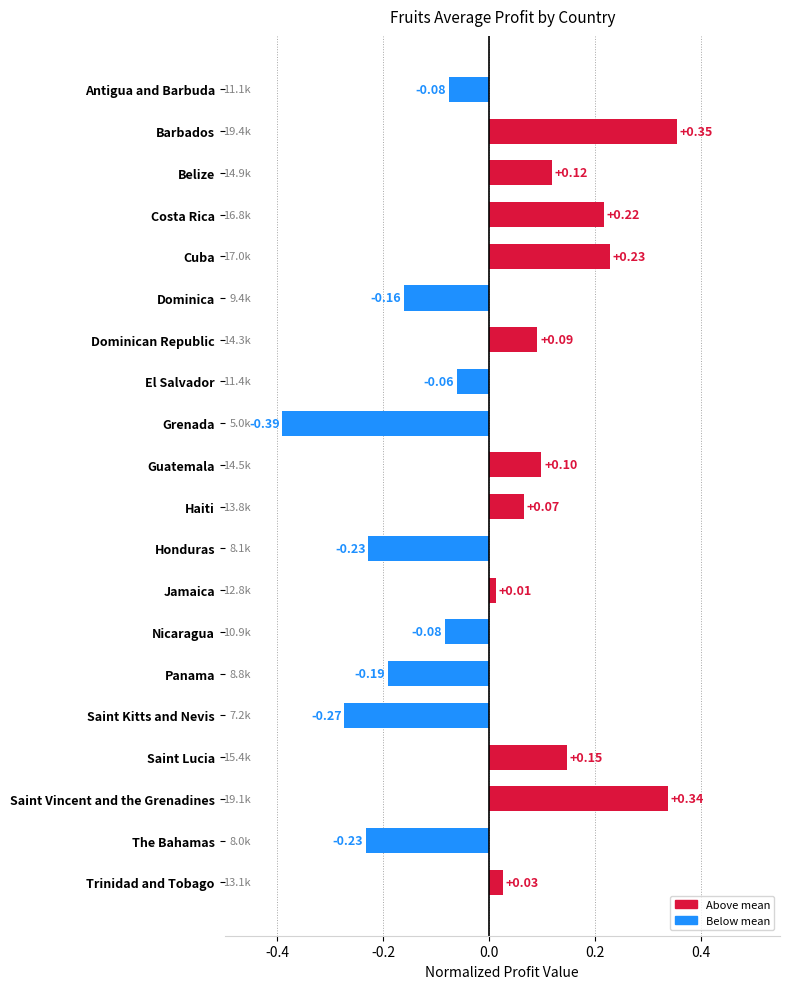

How many values are below zero?

9